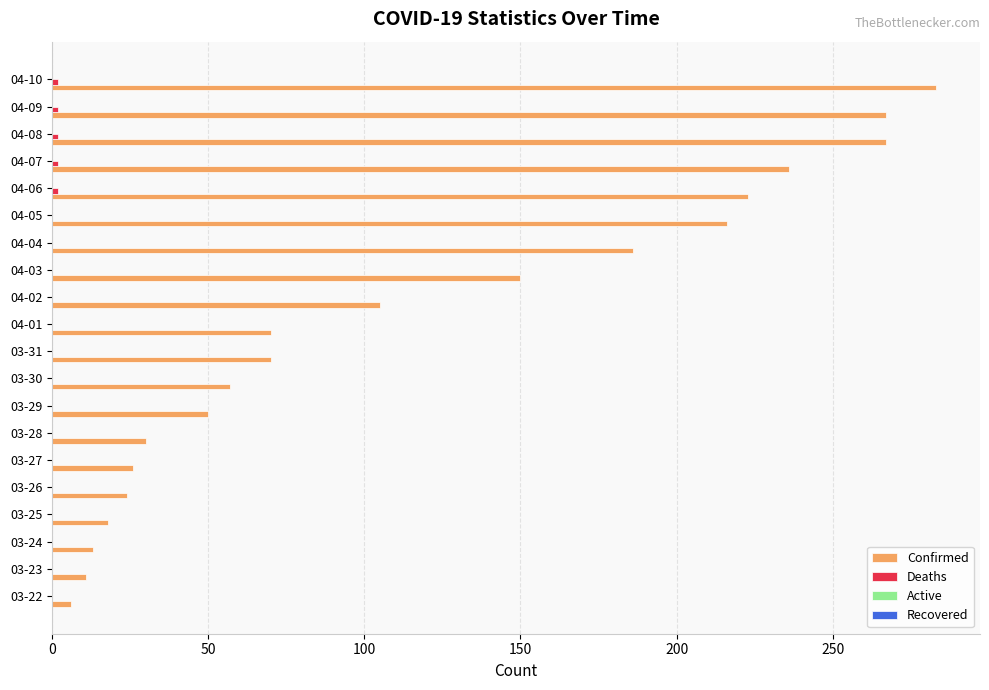

What is the greatest value displayed?

283